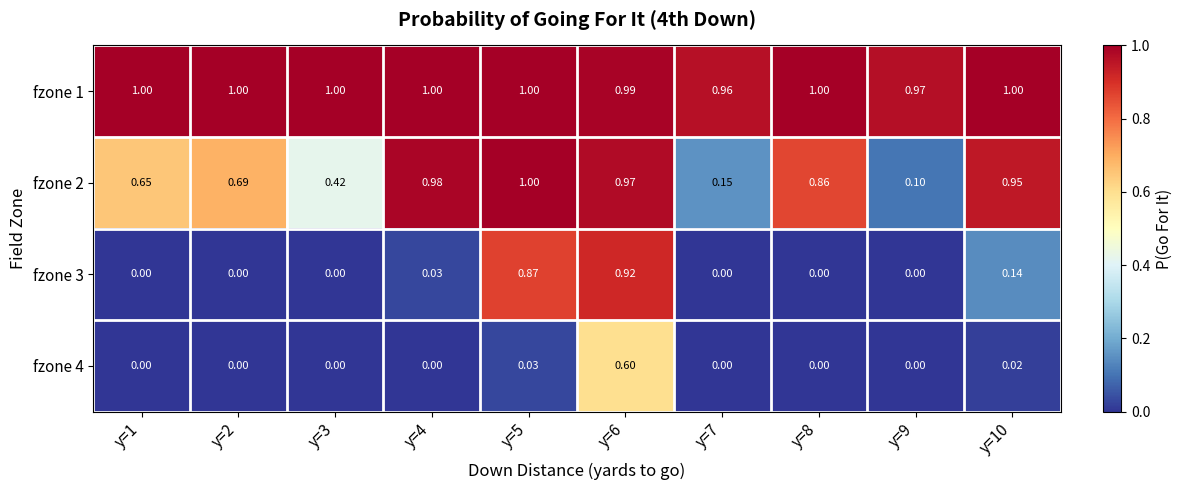

Is the value of fzone 2 at y=8 greater than the value of fzone 3 at y=9?

Yes